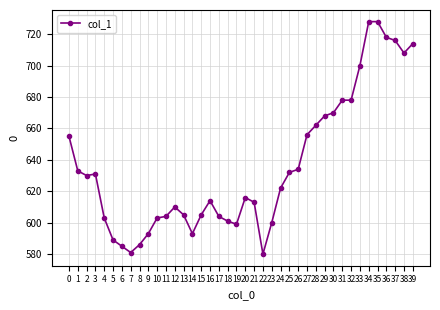

What is the value of the 14th point from the left?

605